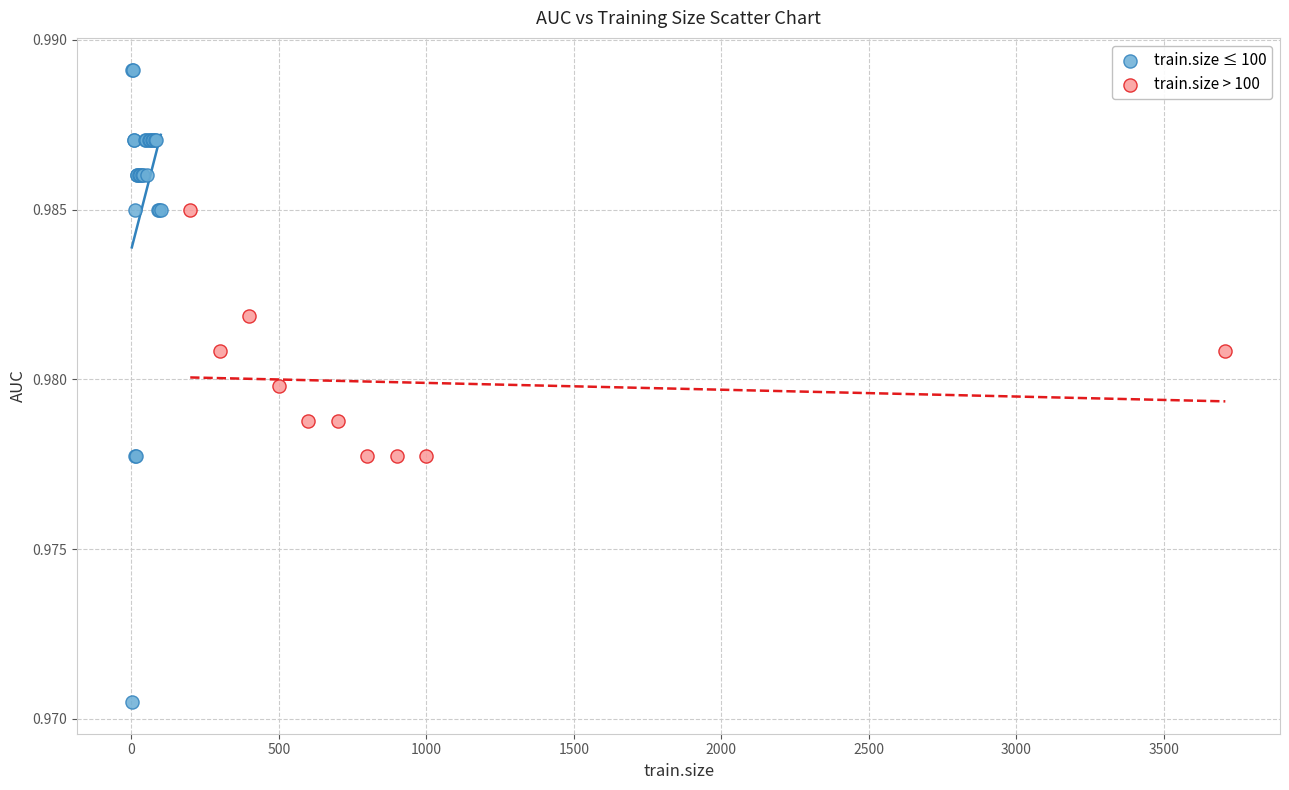

Which series reaches the minimum Y coordinate?

train.size ≤ 100